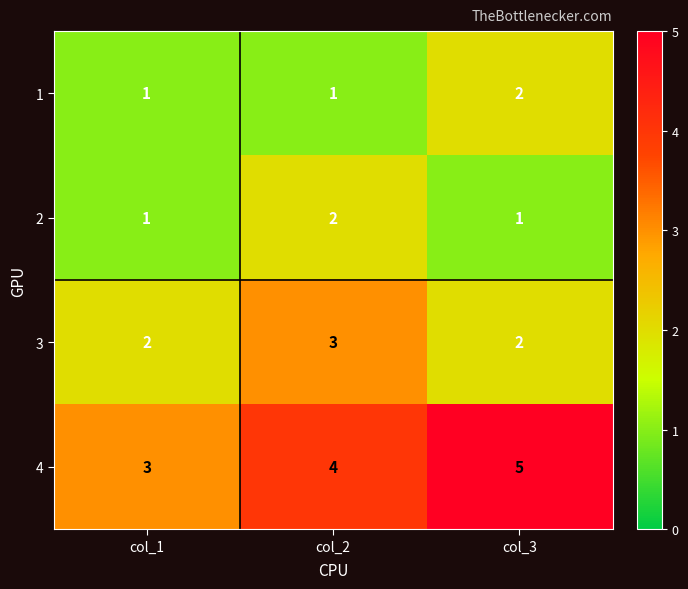

Reading left to right, what are all the values shown in this chart?

1: col_1=1	col_2=1	col_3=2
2: col_1=1	col_2=2	col_3=1
3: col_1=2	col_2=3	col_3=2
4: col_1=3	col_2=4	col_3=5